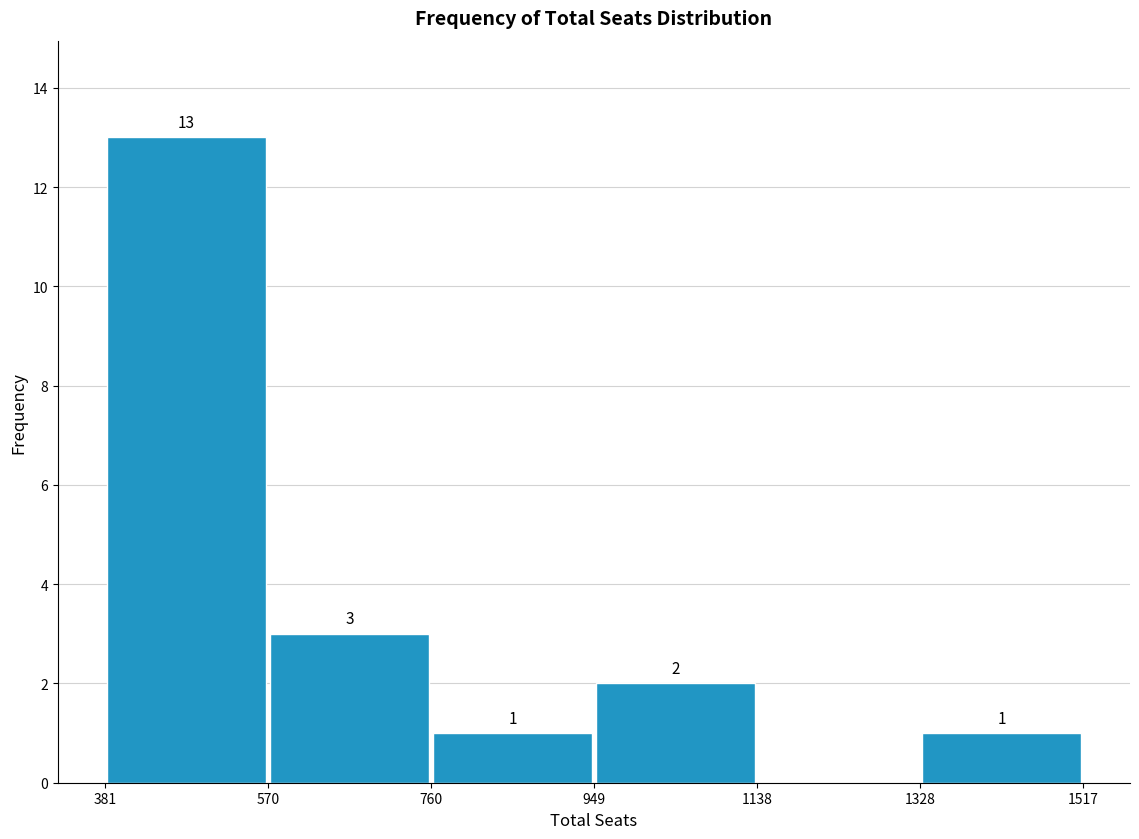

Which range on the x-axis has the tallest bar?

381 to 570